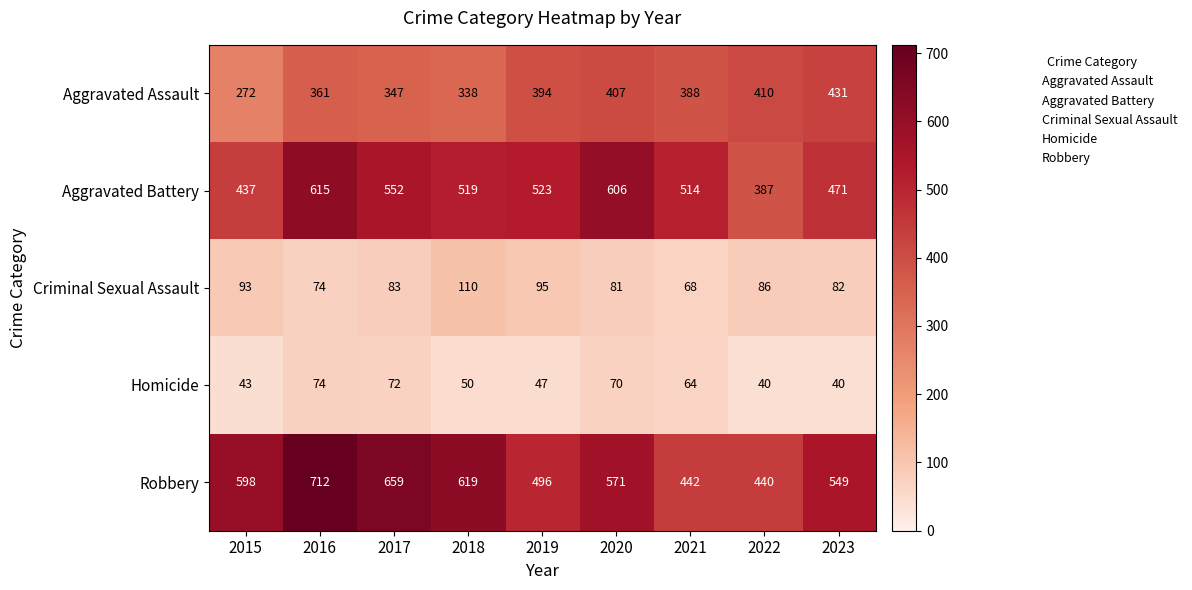

Which series has the largest total across all categories?

Robbery